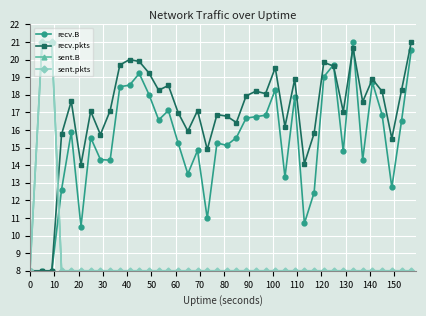

Which series ends up on top after the final intersection of sent.B and recv.B?

recv.B